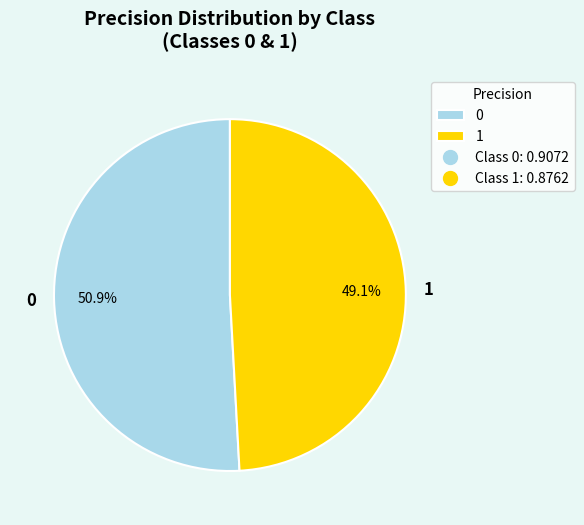

What percentage do 0 and 1 together represent?

100.0%